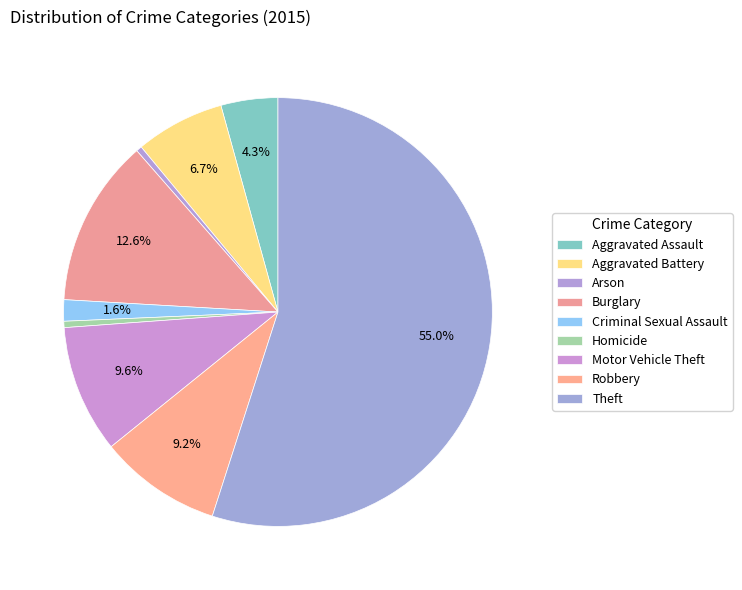

How many segments does this pie chart have?

9